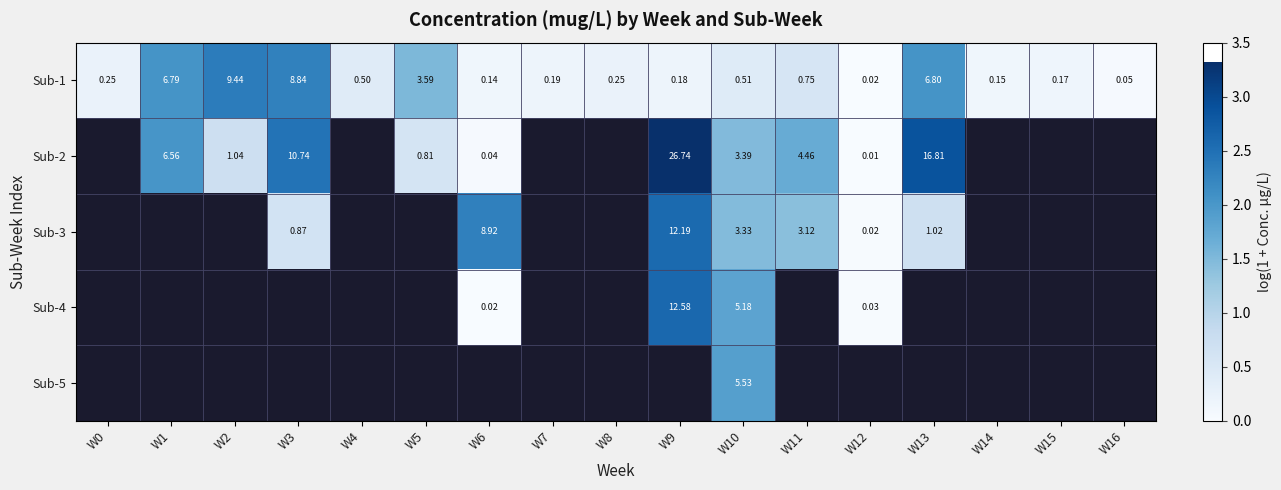

The Sub-2 series shows 2.4 at W11. True or false?

False